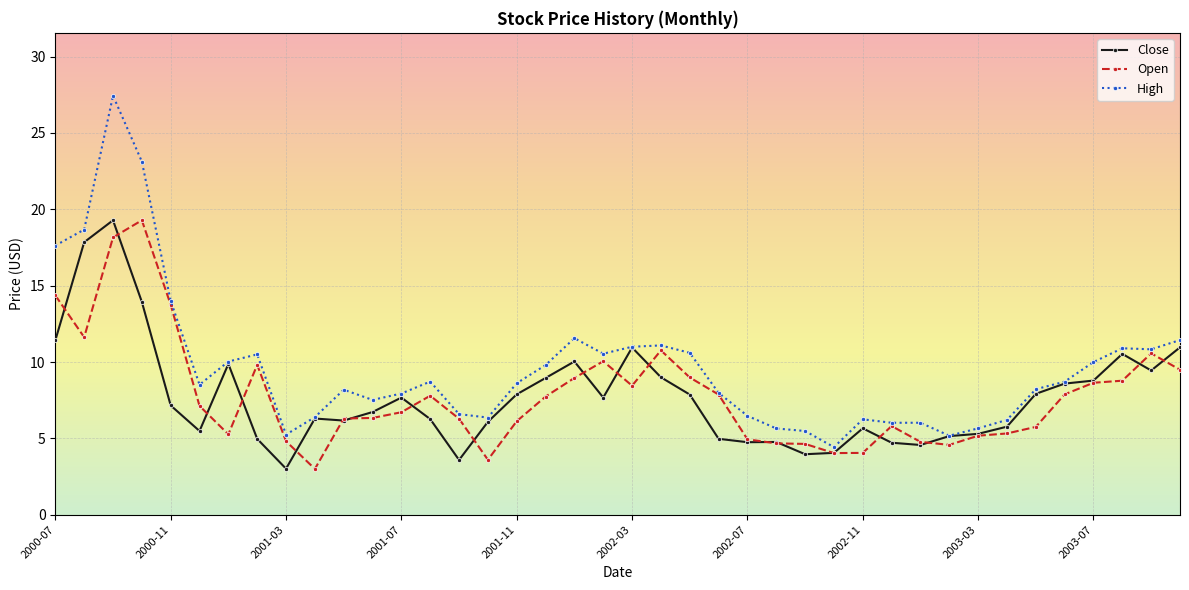

Which series has the largest range (max minus min)?

High